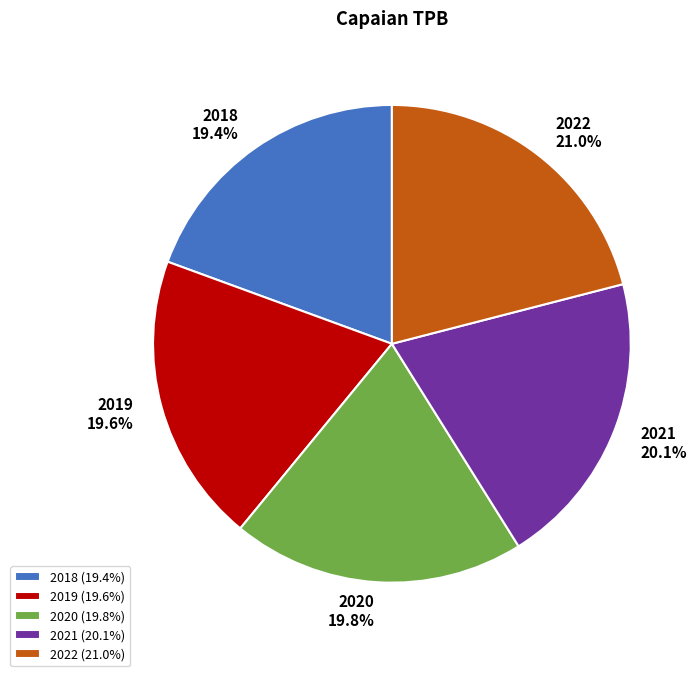

Is it true that 2018 is 30% of the pie?

False